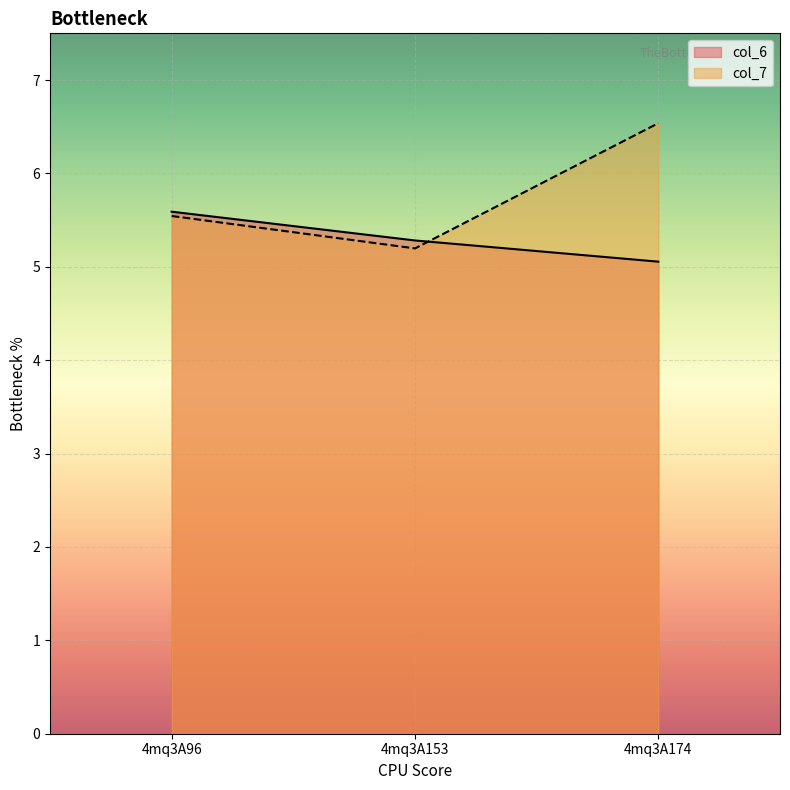

What is the total value across all series at 4mq3A153?

10.5